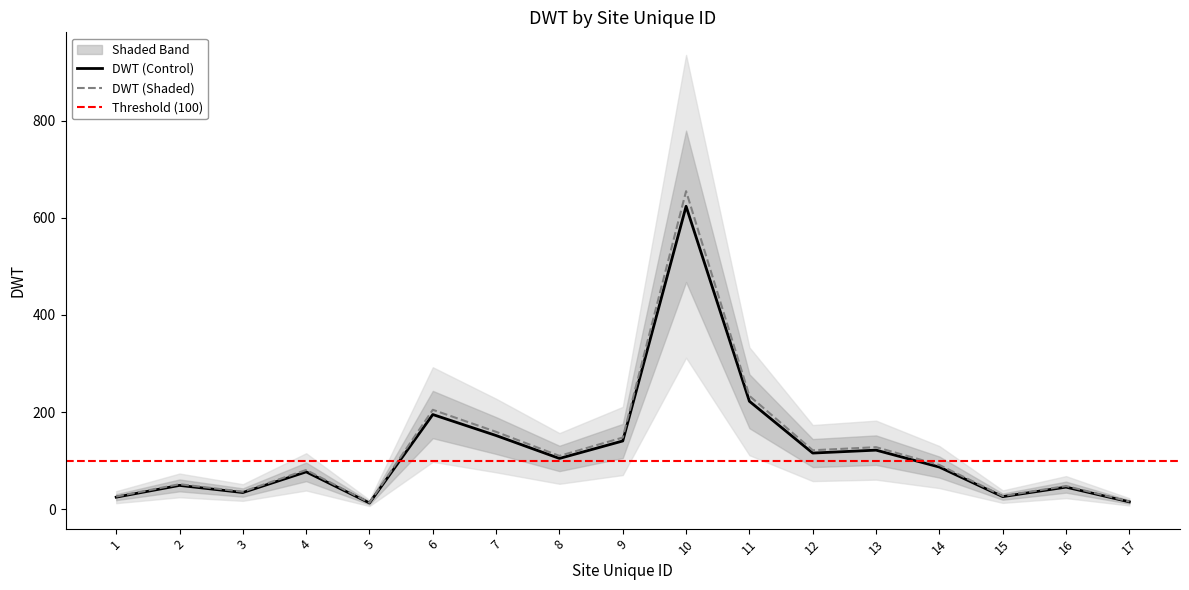

Reading left to right, list all the values displayed in this chart.

24.7	48.9	34.2	76.8	12.7	194.8	151.6	104.4	140.4	623.6	222.2	115.5	121.5	86.6	25.8	45.3	15.0